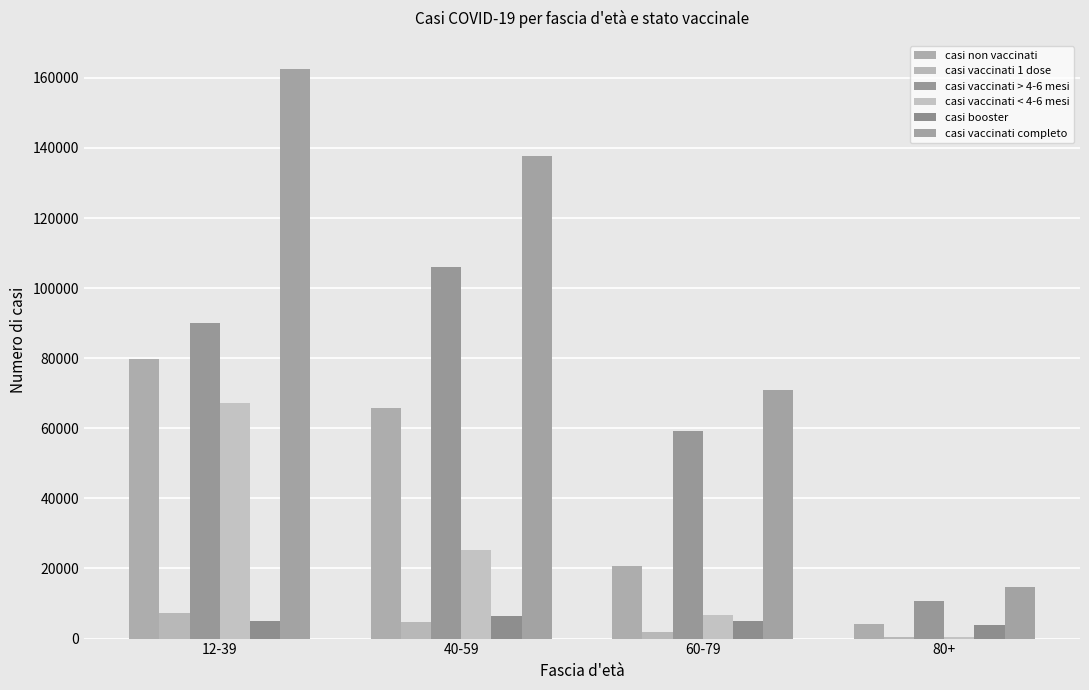

What is the difference between the casi vaccinati completo values at 80+ and 12-39?

147642